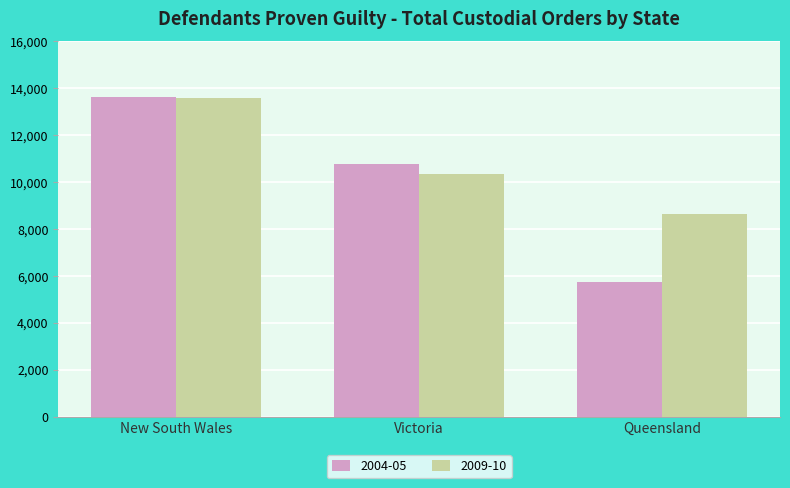

Count the number of categories in the chart.

3